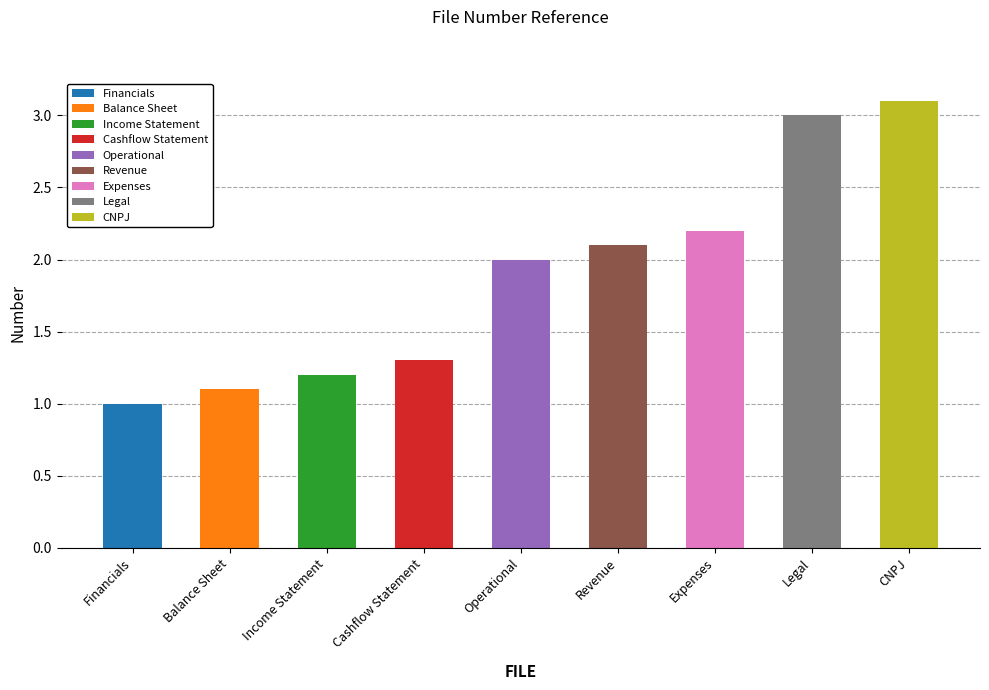

What is the average value?

1.9